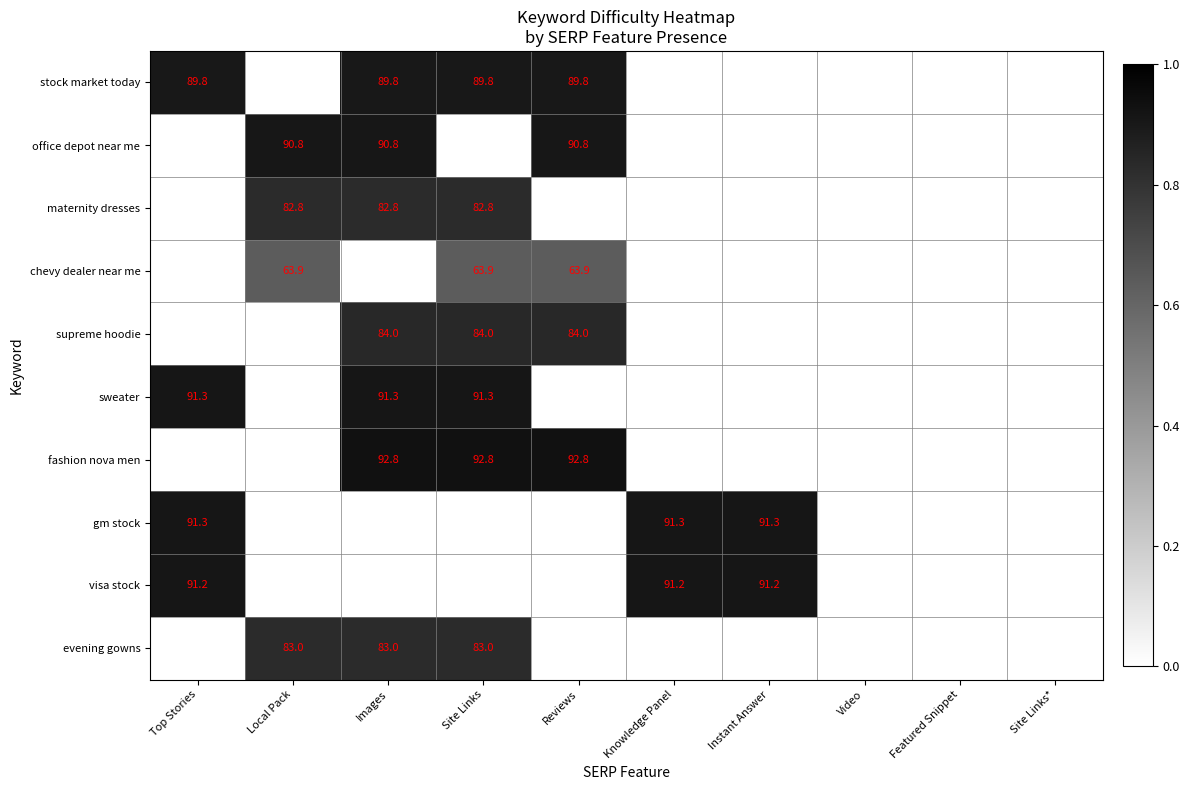

True or false: stock market today has a value of 89.8 at Top Stories.

True